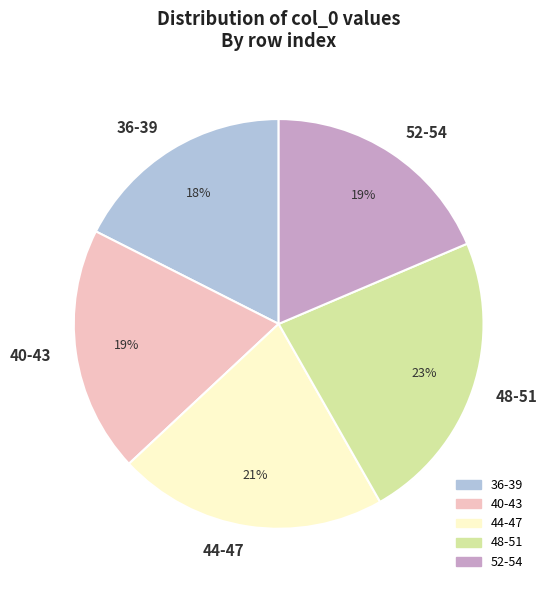

Does 44-47 represent more than half of the total?

No